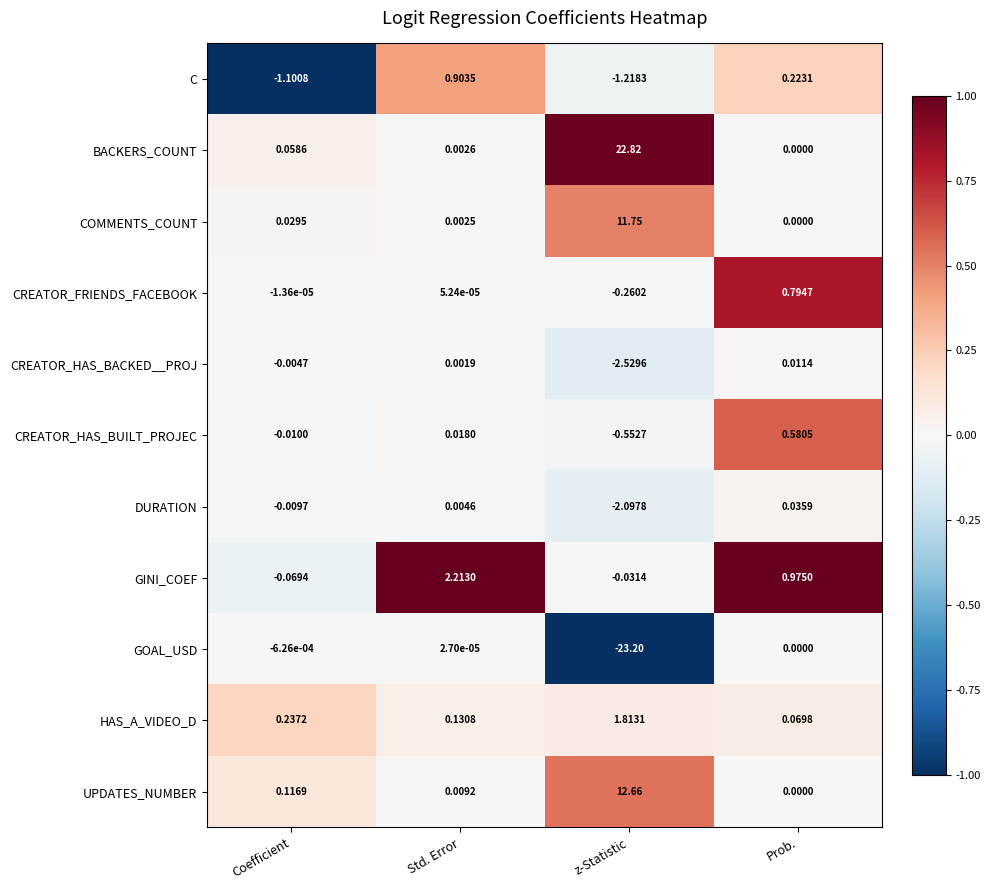

At which label does BACKERS_COUNT reach its peak?

z-Statistic